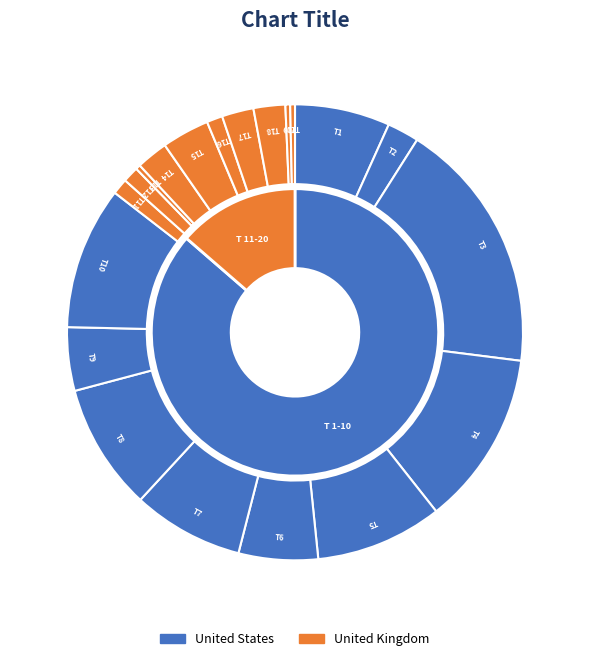

Does 5 represent more than half of the total?

No